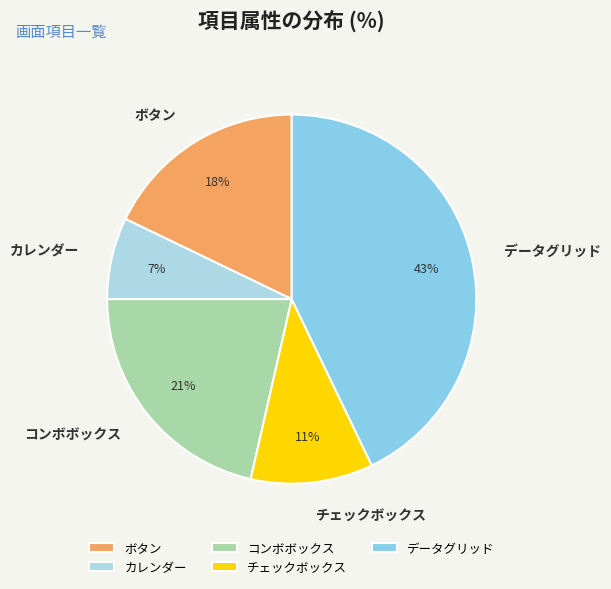

What percentage is the チェックボックス slice, to the nearest percent?

11%